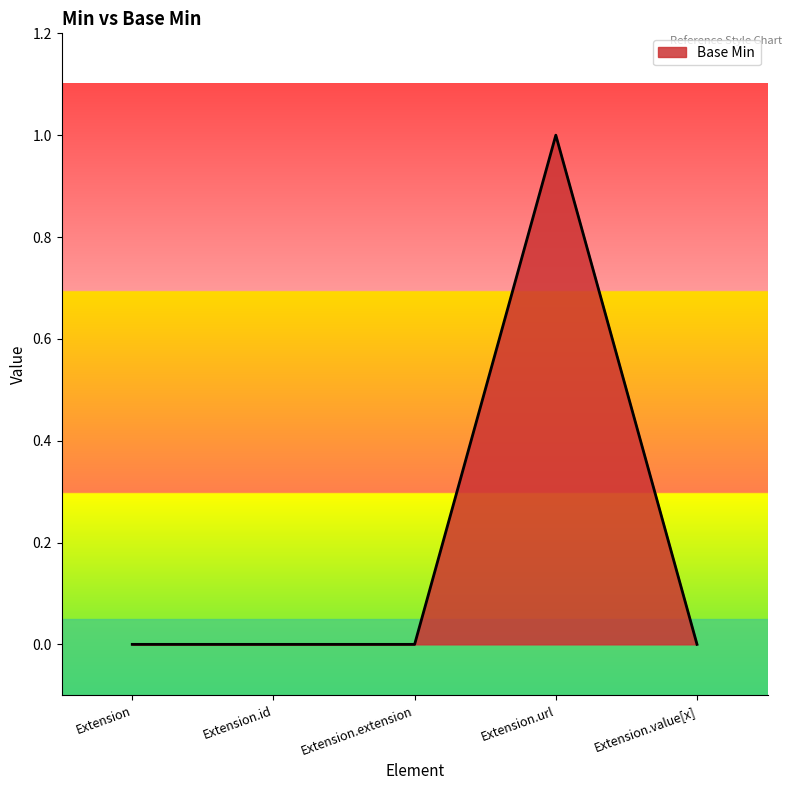

What position from the left is Extension.value[x]?

5